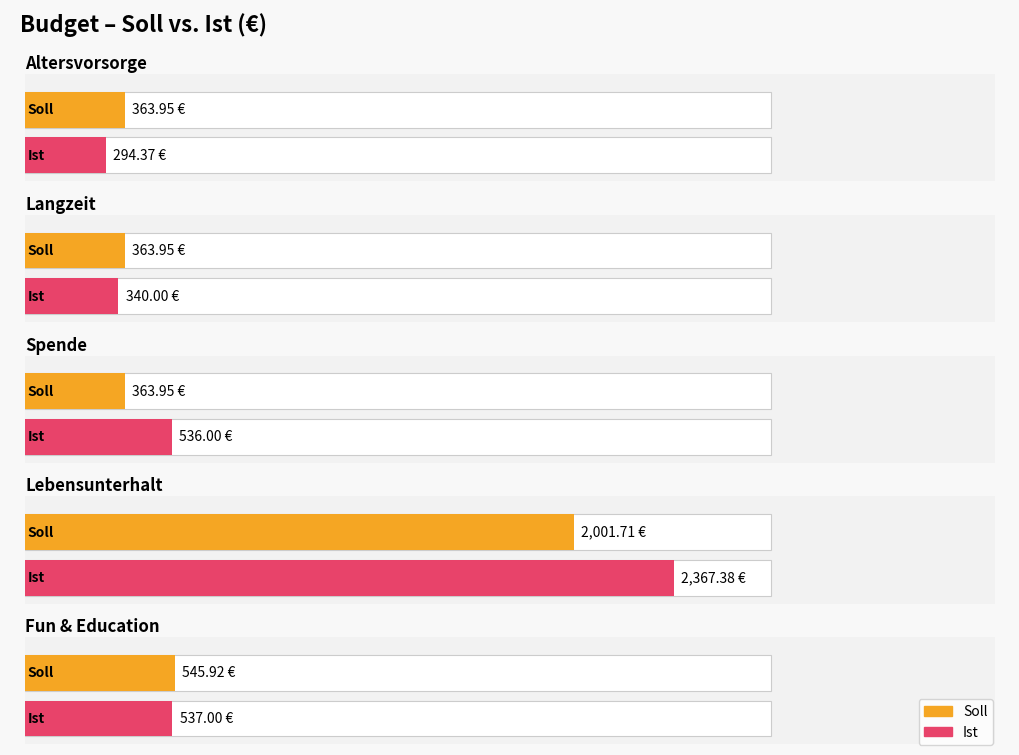

At which category is the sum across all series the highest?

3